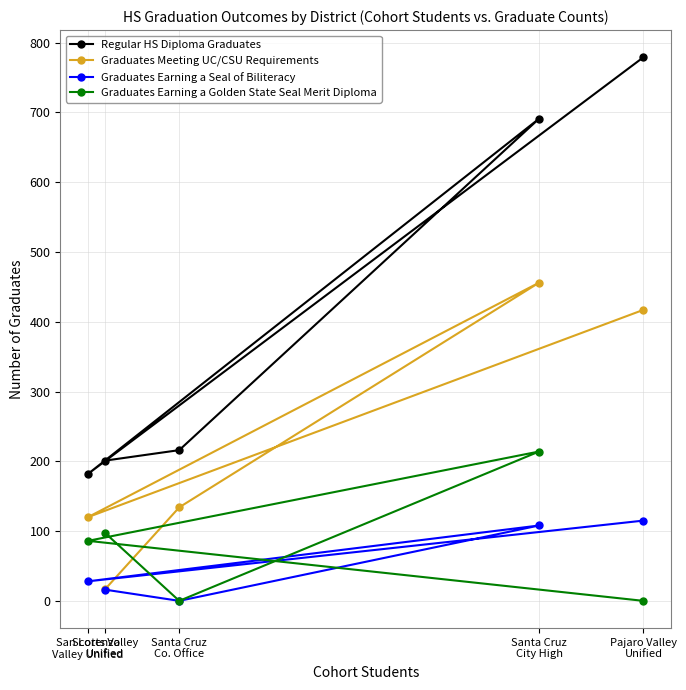

True or false: Graduates Earning a Seal of Biliteracy and Regular HS Diploma Graduates cross at least once.

False